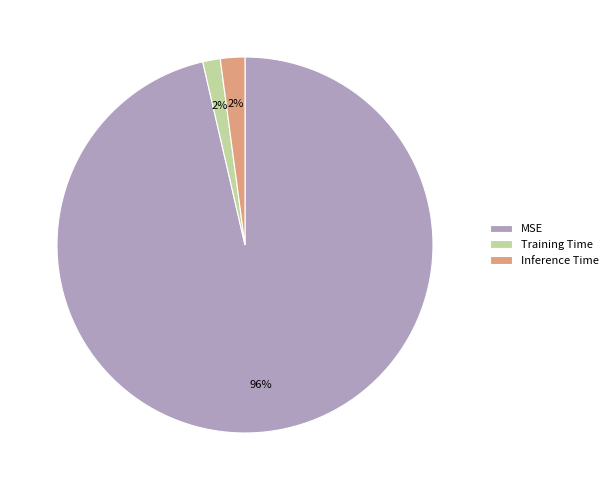

How many slices are in this pie chart?

3